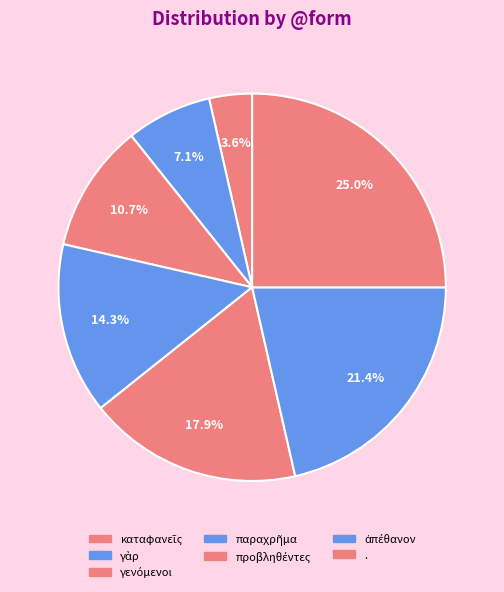

To the nearest percent, what is the difference between the largest and smallest slice percentages?

21%